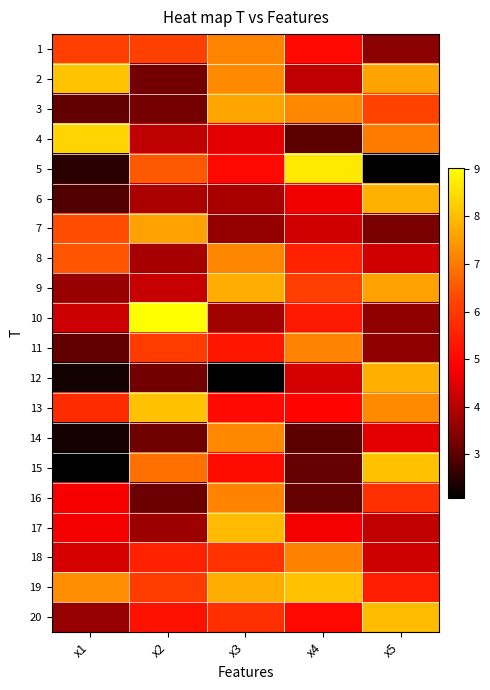

Rank the series by their maximum value, from highest to lowest.

10, 5, 4, 2, 19, 13, 15, 17, 20, 6, 12, 9, 3, 7, 14, 8, 1, 16, 11, 18